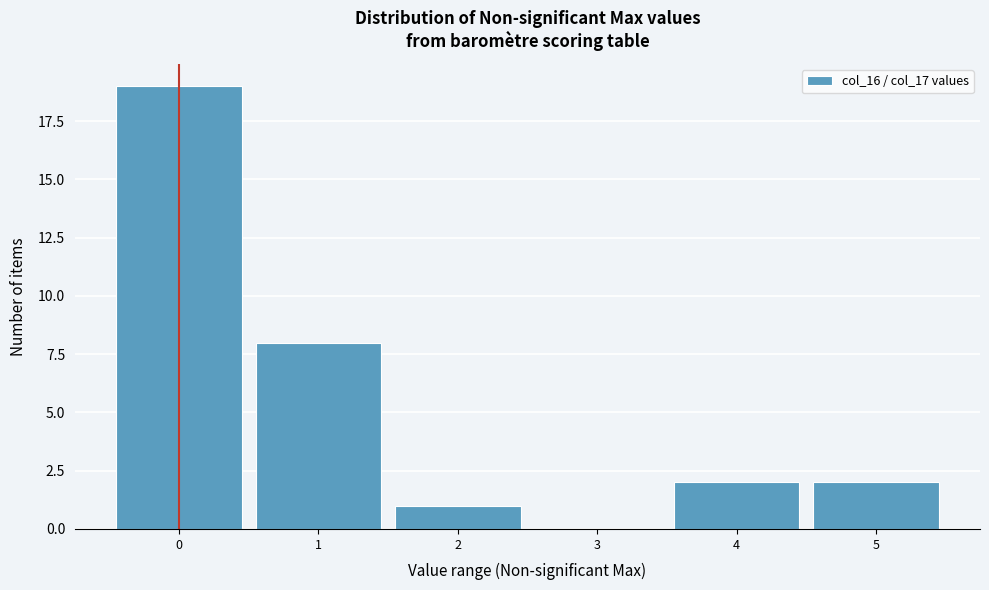

Reading left to right, list every bar in this chart as the range it spans on the x-axis followed by its height. The values are not printed on the chart, so give them approximately, as read against the axis.

-0.5 to 0.5: 19
0.5 to 1.5: 8
1.5 to 2.5: 1
2.5 to 3.5: 0
3.5 to 4.5: 2
4.5 to 5.5: 2